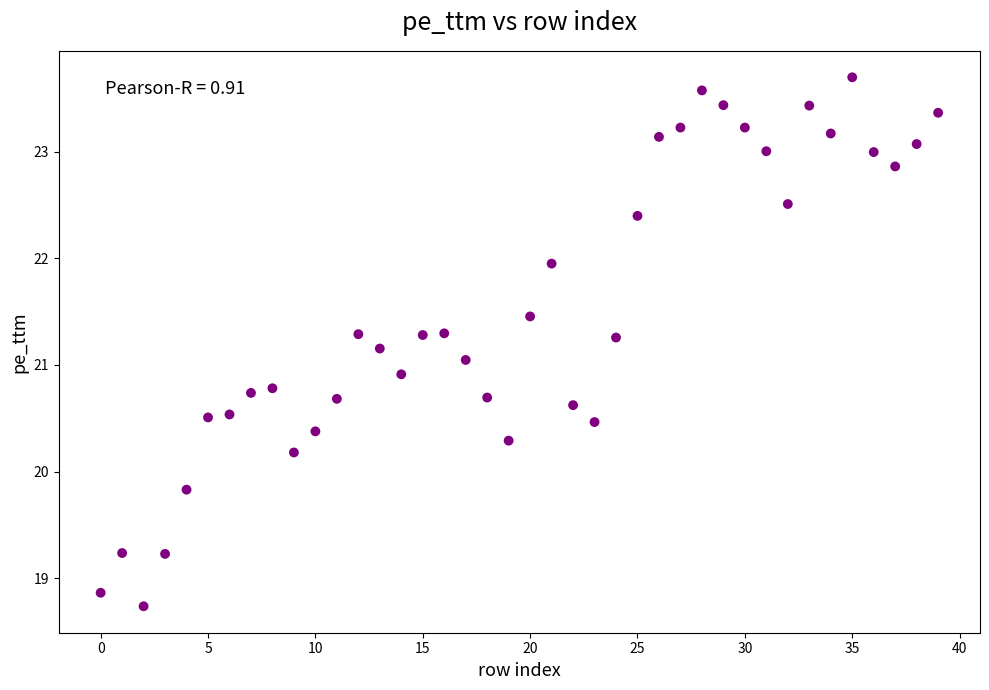

What is the range of Y values (max minus min)?

5.0